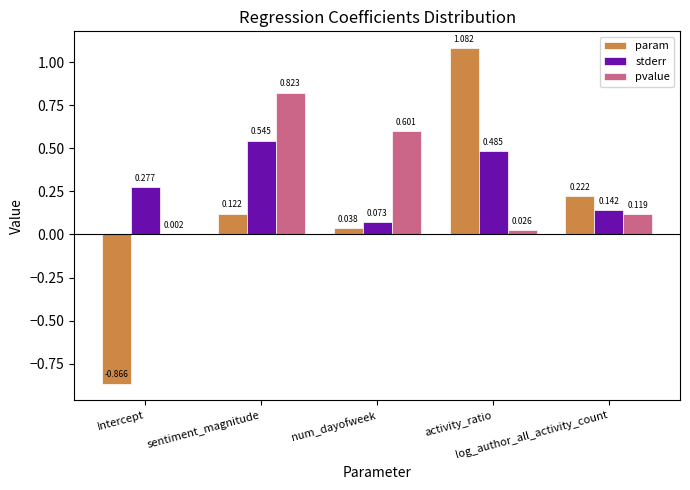

Which series has the largest total across all categories?

pvalue